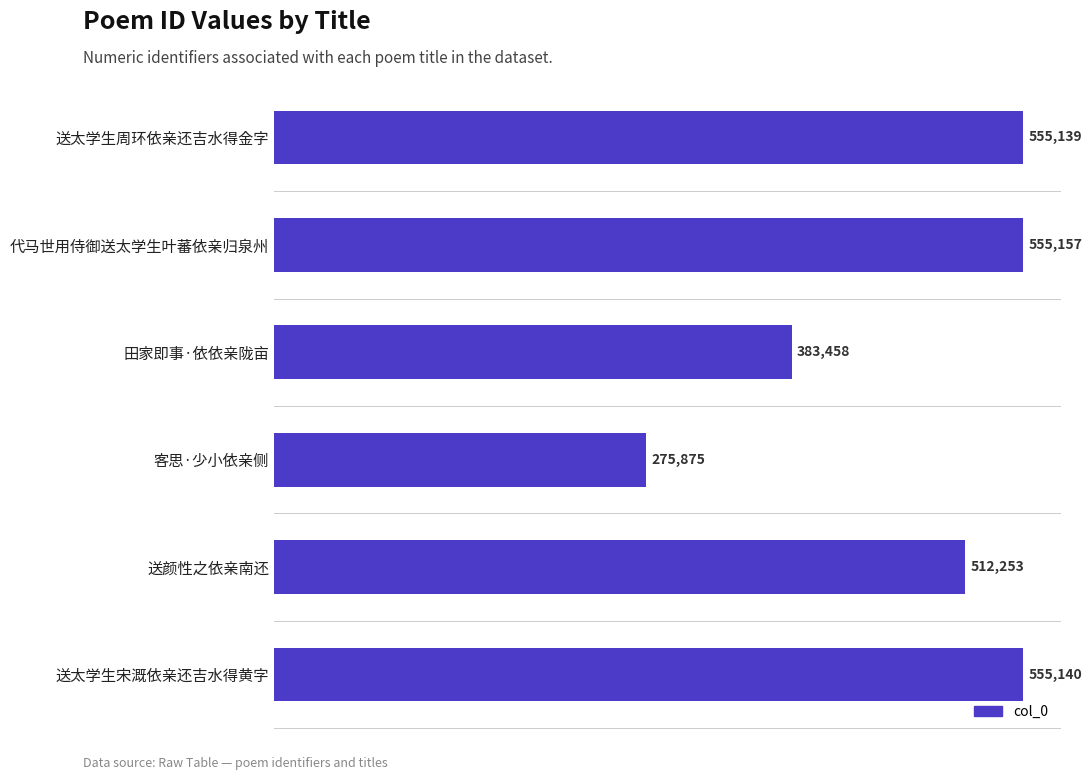

Reading top to bottom, transcribe all the data shown in this chart.

送太学生周环依亲还吉水得金字=555139	代马世用侍御送太学生叶蕃依亲归泉州=555157	田家即事·依依亲陇亩=383458	客思·少小依亲侧=275875	送颜性之依亲南还=512253	送太学生宋溉依亲还吉水得黄字=555140